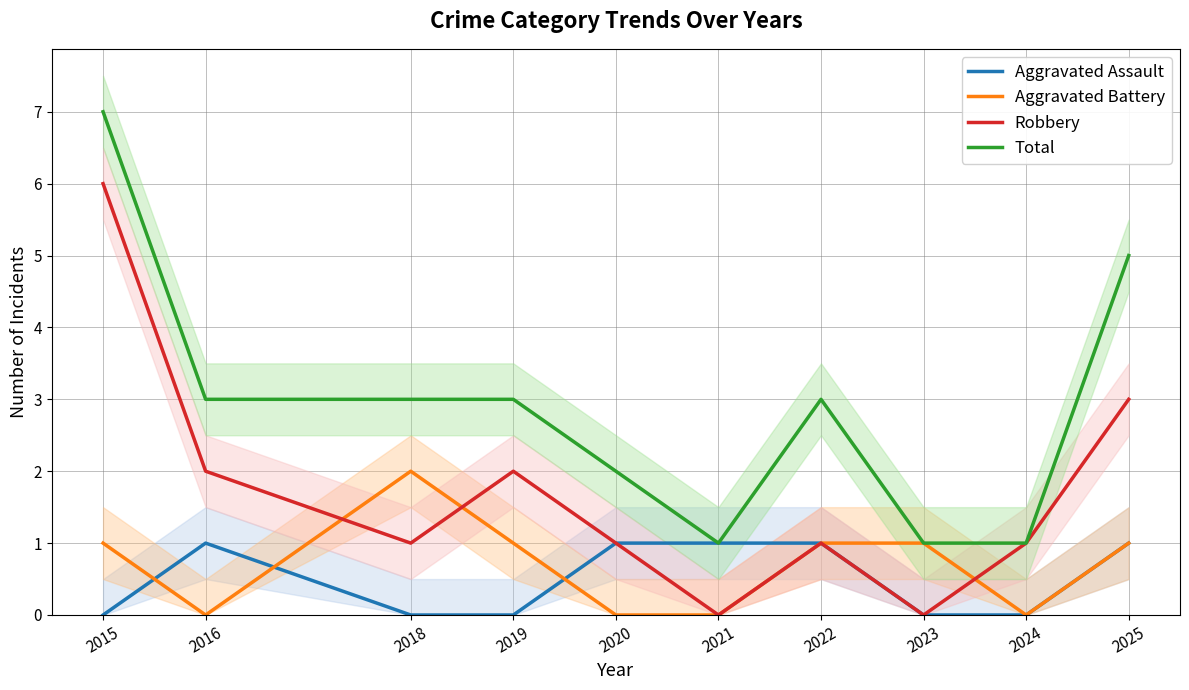

Reading left to right, extract all data points from this chart.

Aggravated Assault: 0	1	0	0	1	1	1	0	0	1
Aggravated Battery: 1	0	2	1	0	0	1	1	0	1
Robbery: 6	2	1	2	1	0	1	0	1	3
Total: 7	3	3	3	2	1	3	1	1	5